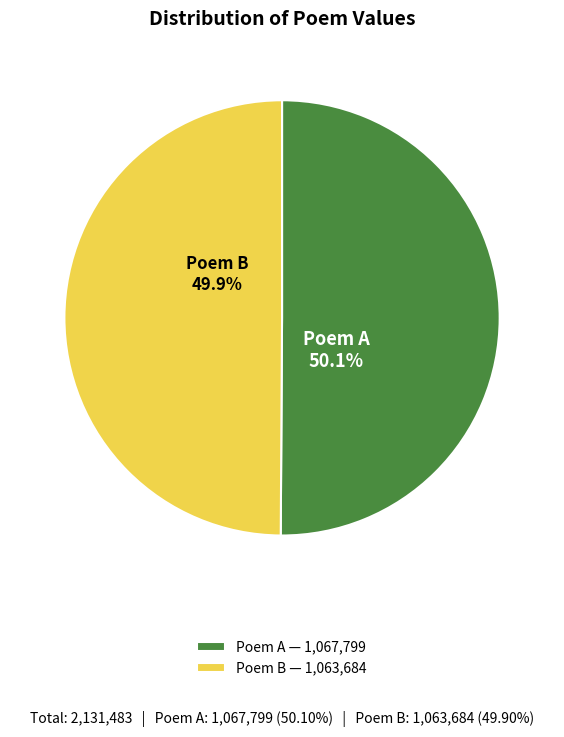

What is the ratio of the value at Poem B to the value at Poem A?

1.0